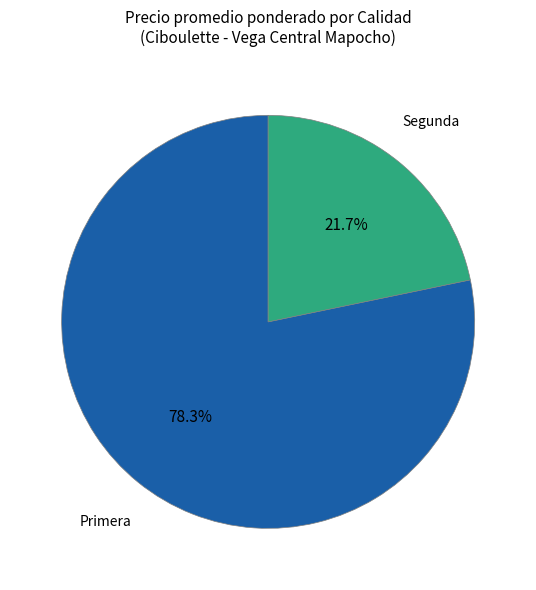

Does Segunda account for over 50% of the chart?

No